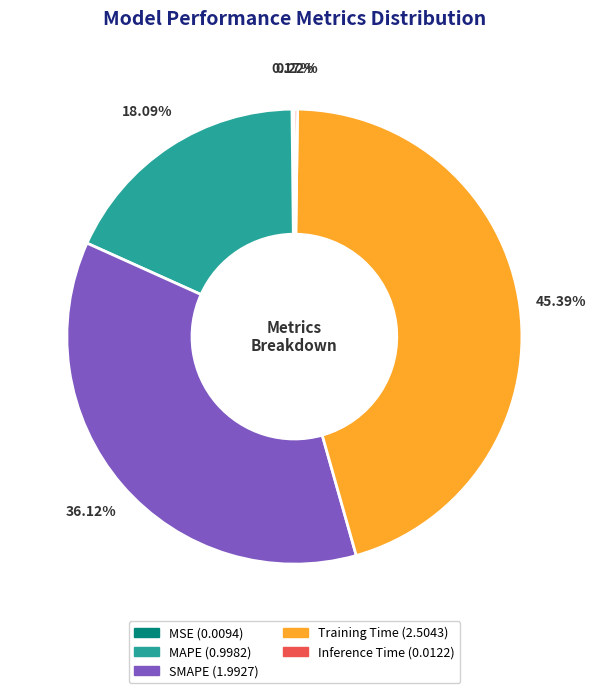

Which slice is the largest?

Training Time